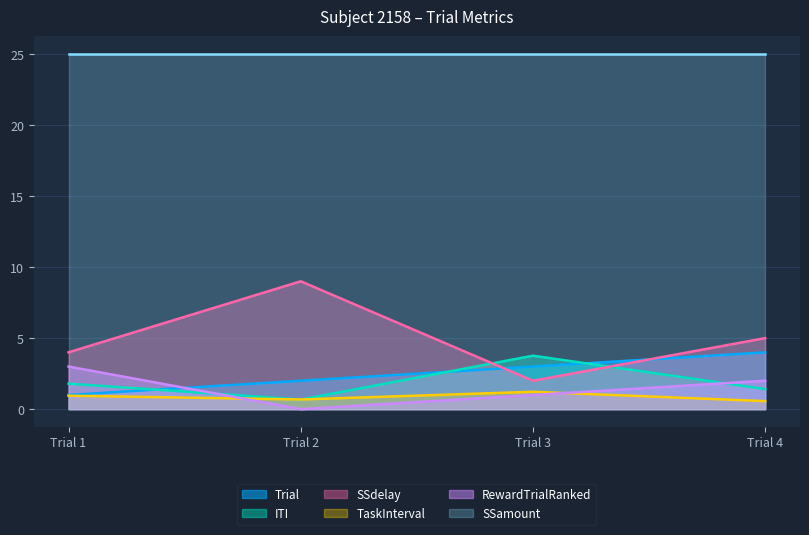

Between Trial 1 and Trial 4, which is larger?

Trial 4